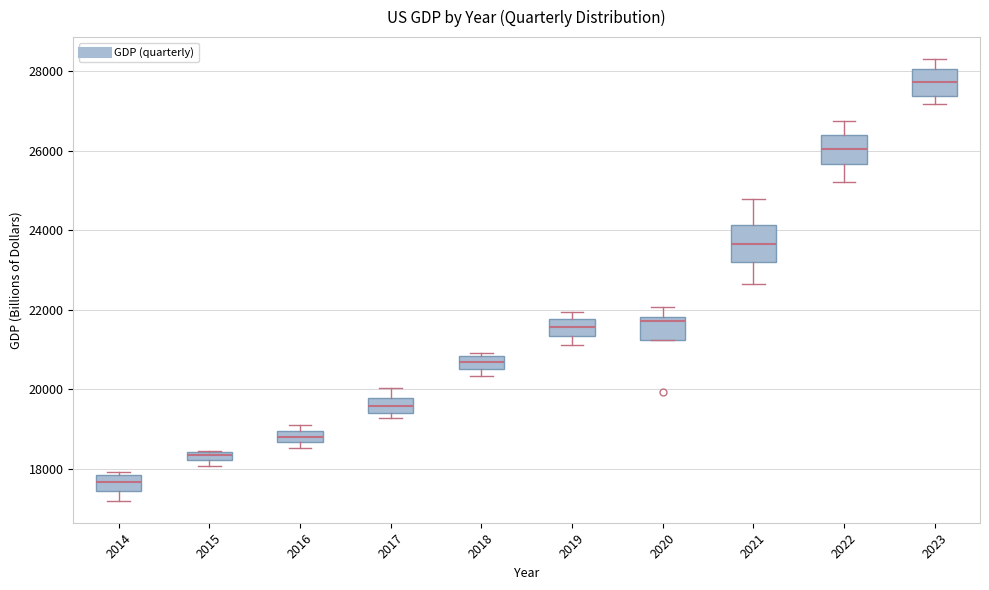

Which box is the tallest, from its lower edge to its upper edge?

2021